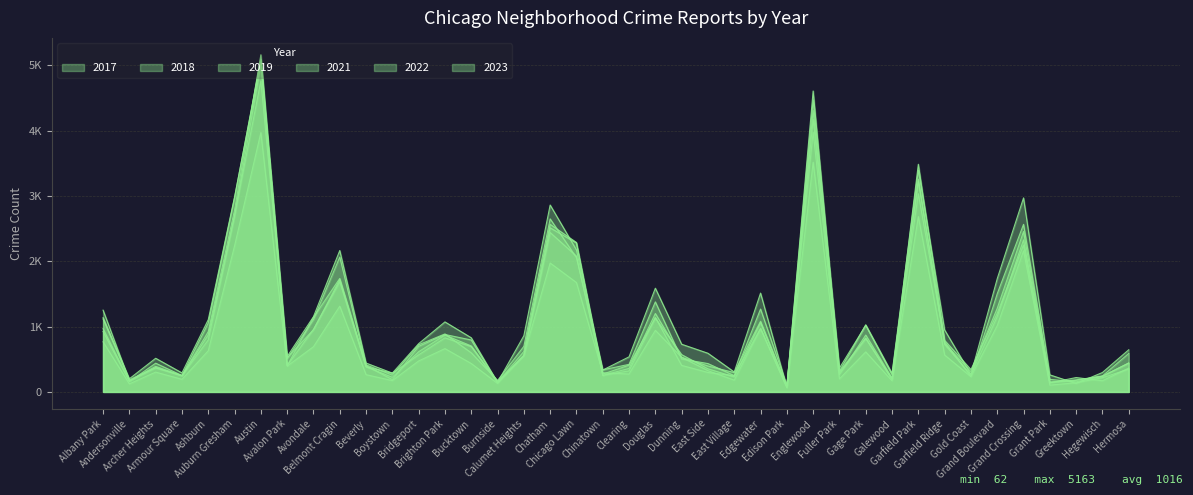

Does the chart have visible grid lines?

Yes